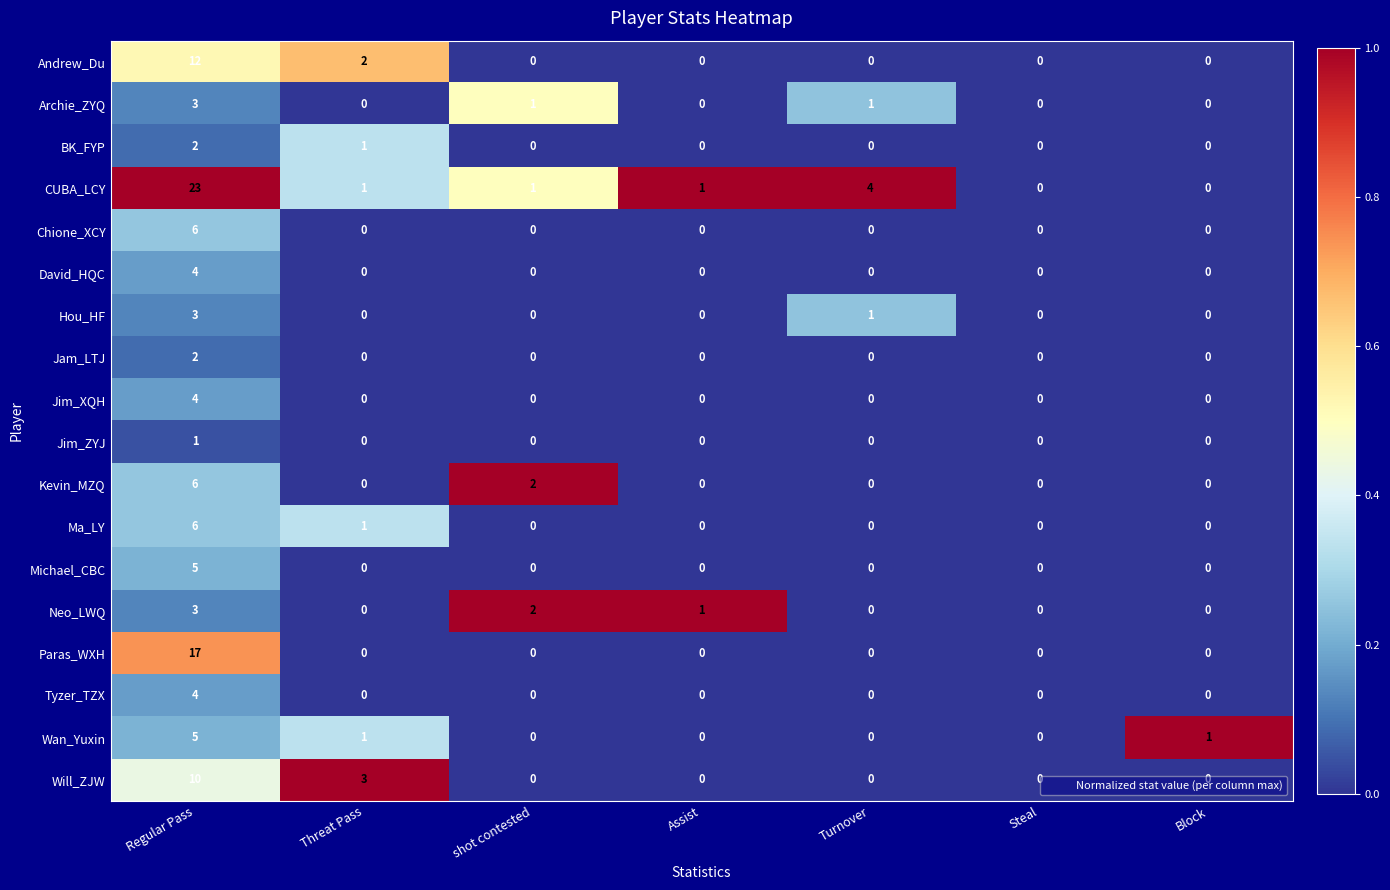

Which series has the largest total across all categories?

CUBA_LCY